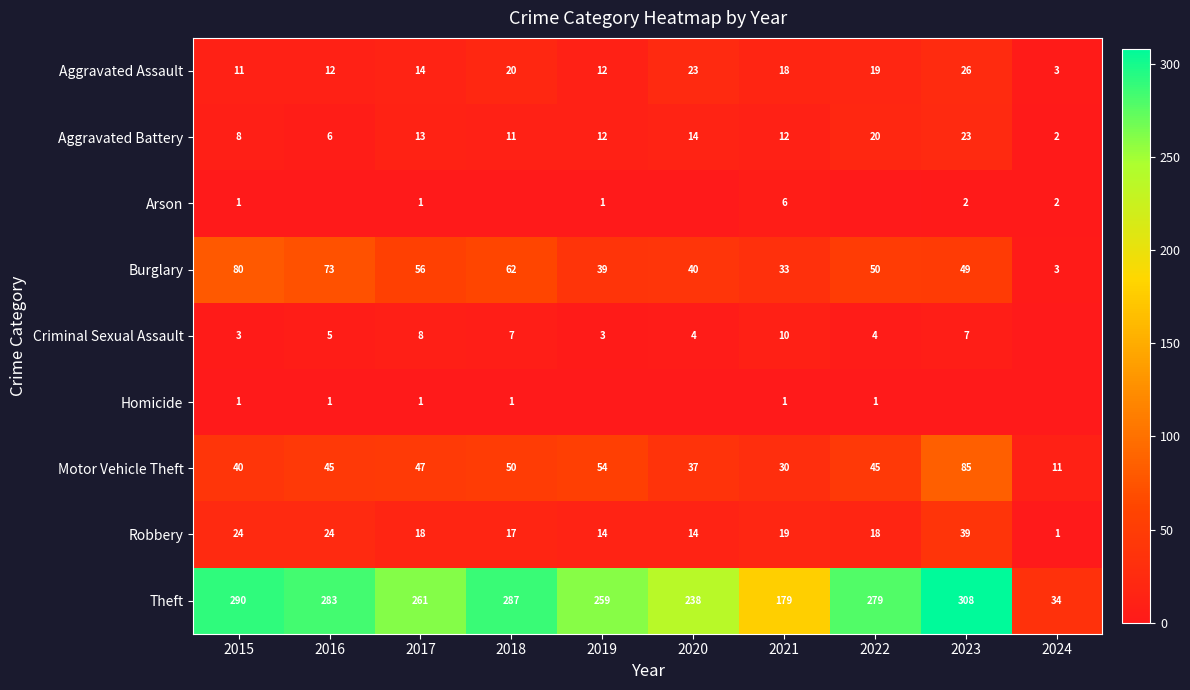

What is the highest value of the Homicide series?

1